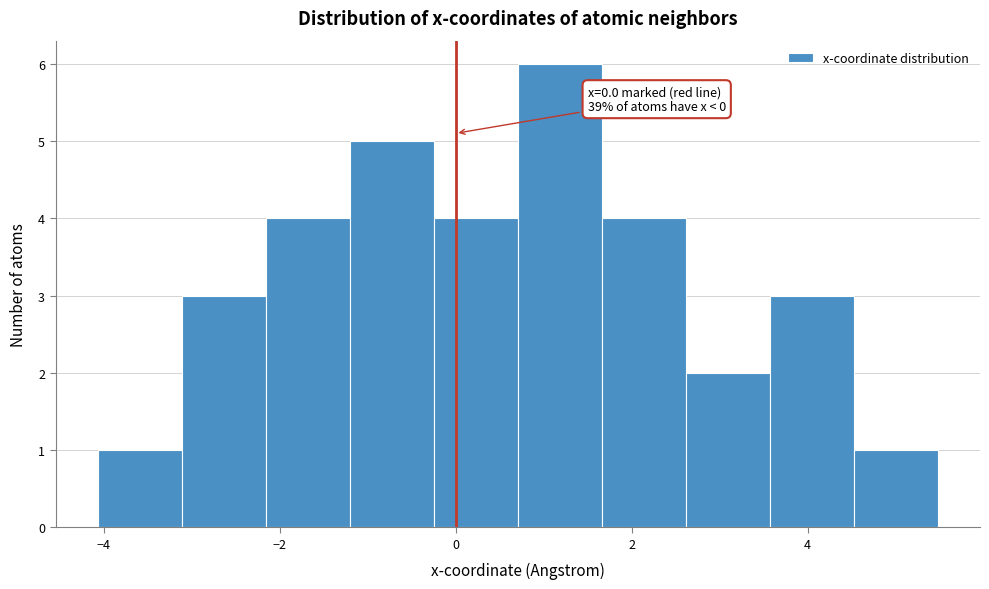

Over which range of the x-axis is the bar tallest?

0.8 to 1.6